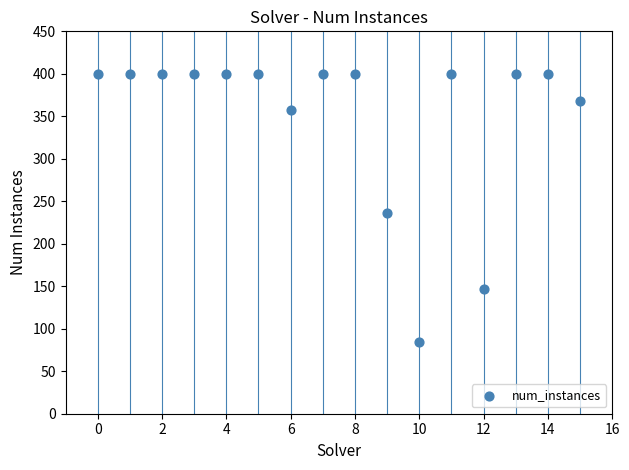

What is the range of Y values (max minus min)?

316